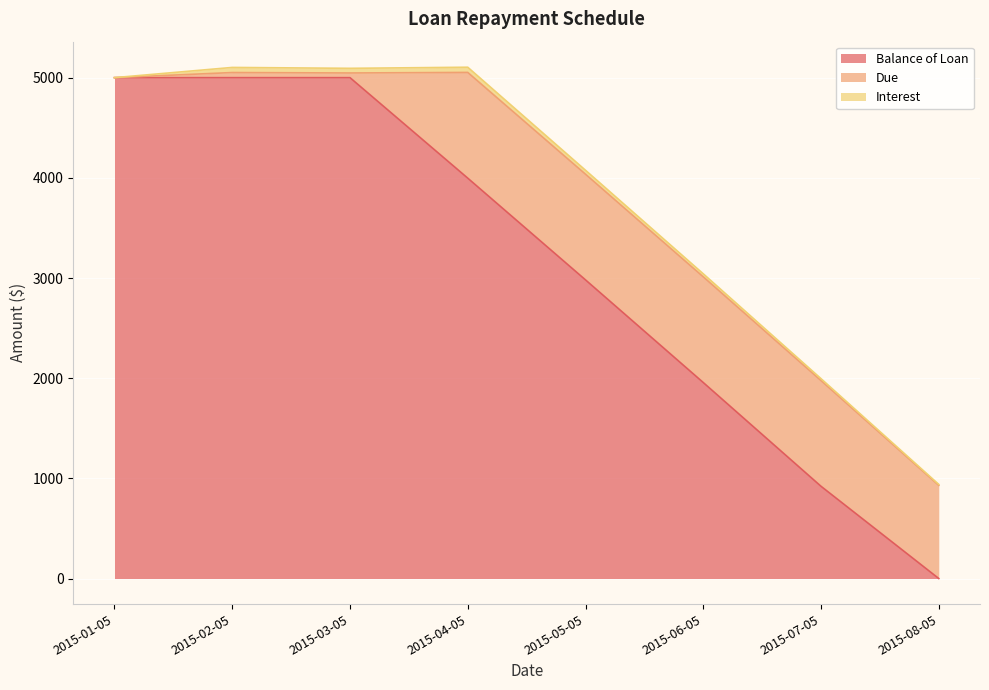

What is the sum of all Due values?

5248.4